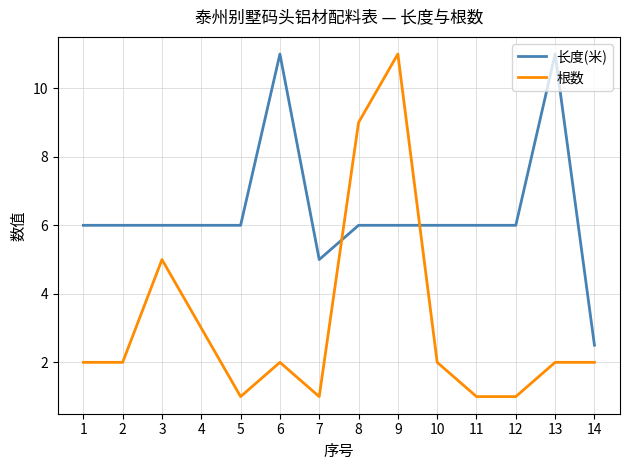

What are all the series names shown in the legend?

长度(米), 根数